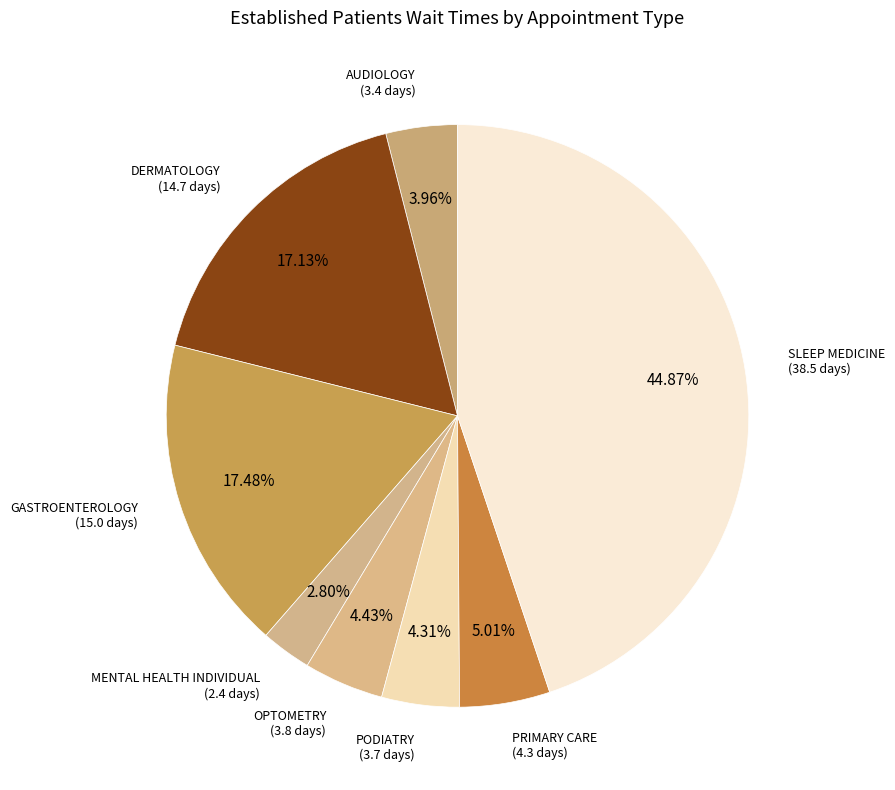

What percentage is NOT represented by AUDIOLOGY?

96.0%